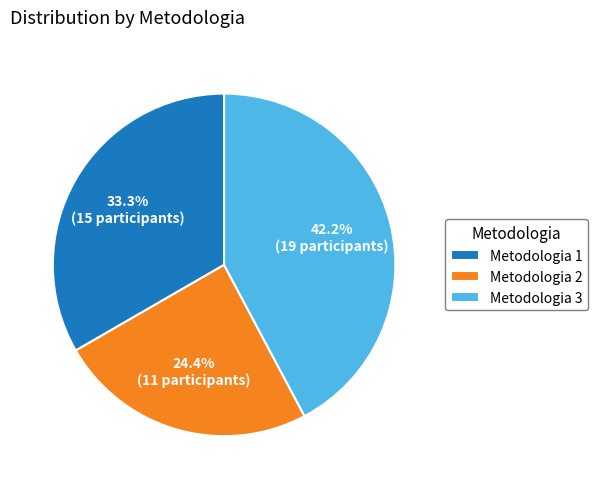

Count the number of slices in the pie.

3